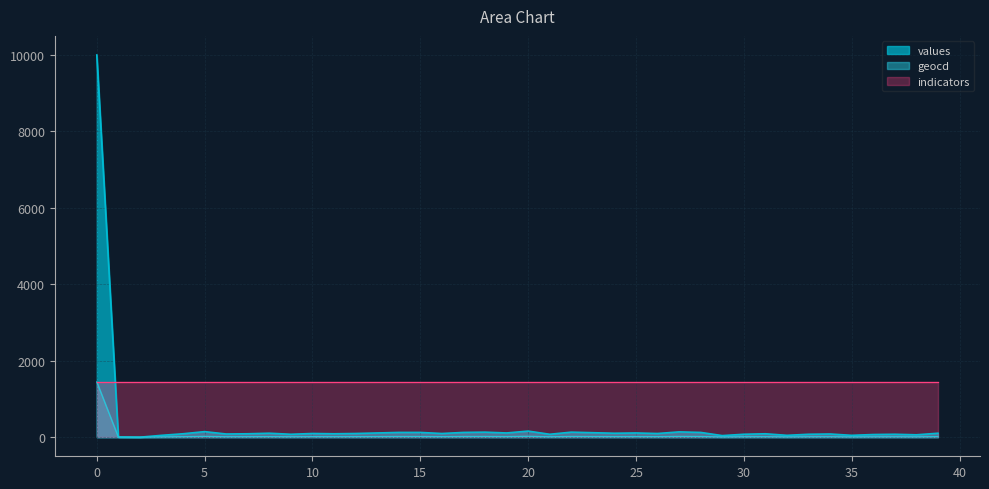

Rank the series by their average value, from lowest to highest.

geocd, values, indicators